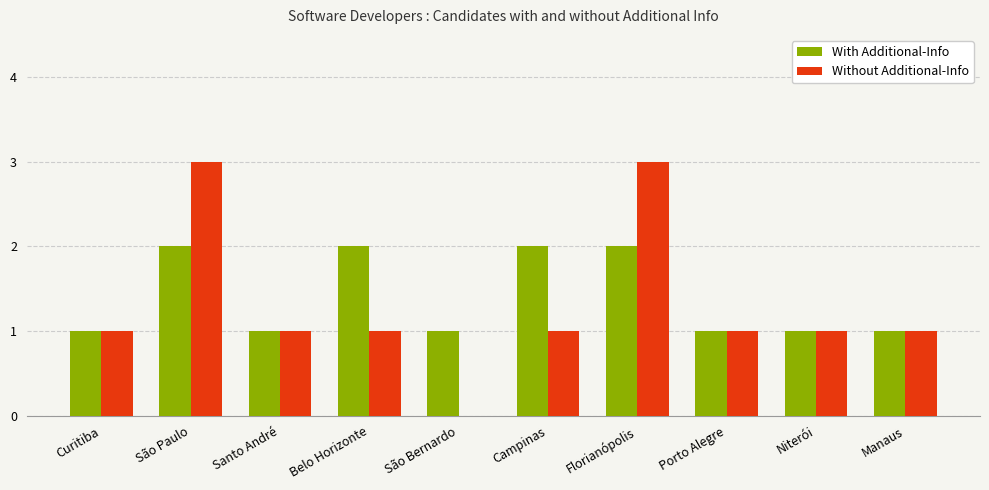

Reading right to left, transcribe all the data shown in this chart.

With Additional-Info: 1	1	1	2	2	1	2	1	2	1
Without Additional-Info: 1	1	1	3	1	0	1	1	3	1